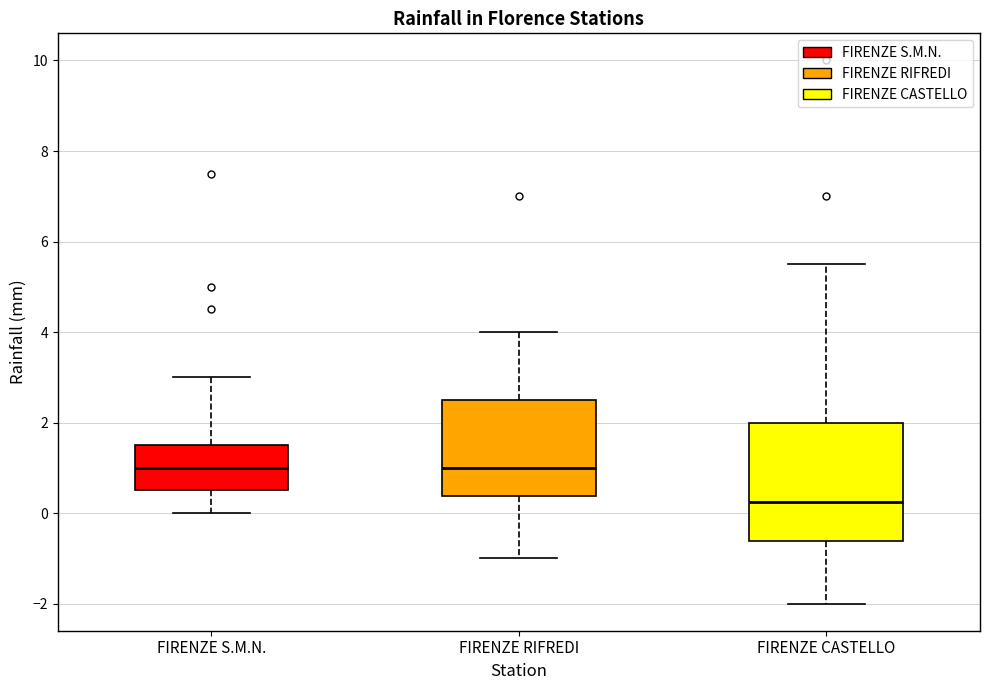

Comparing the boxes themselves (not the whiskers), which one is the tallest?

FIRENZE CASTELLO